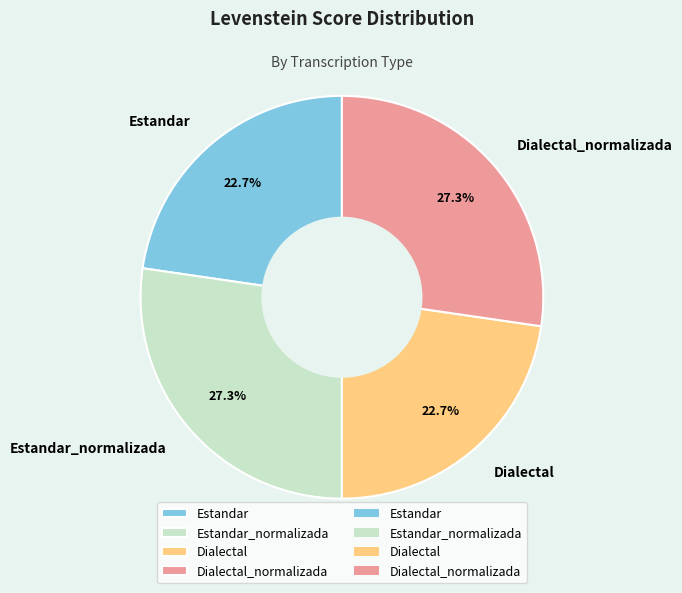

How many segments does this pie chart have?

4